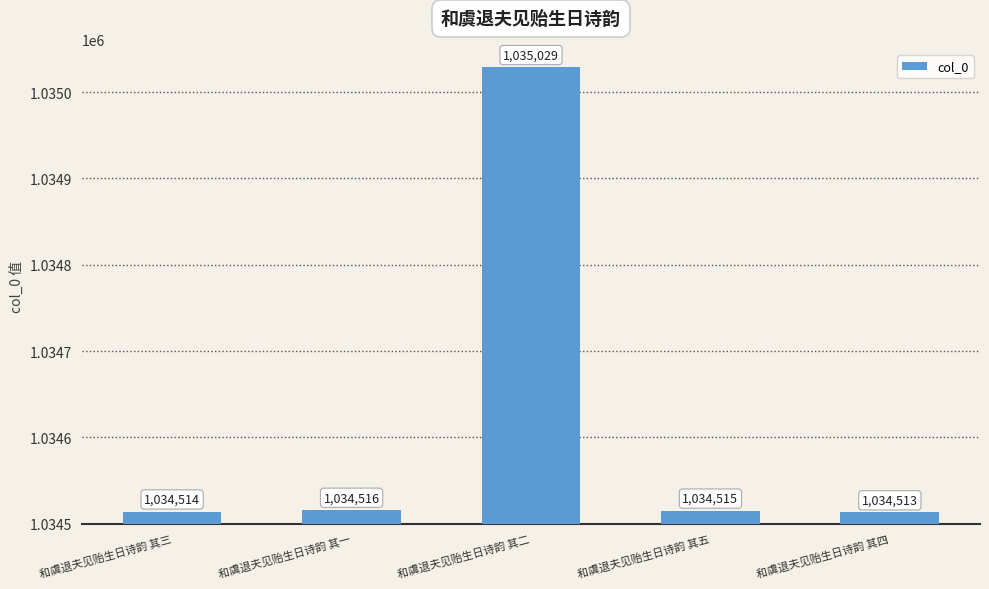

What is the ratio of the value at 和虞退夫见贻生日诗韵 其二 to the value at 和虞退夫见贻生日诗韵 其五?

1.0